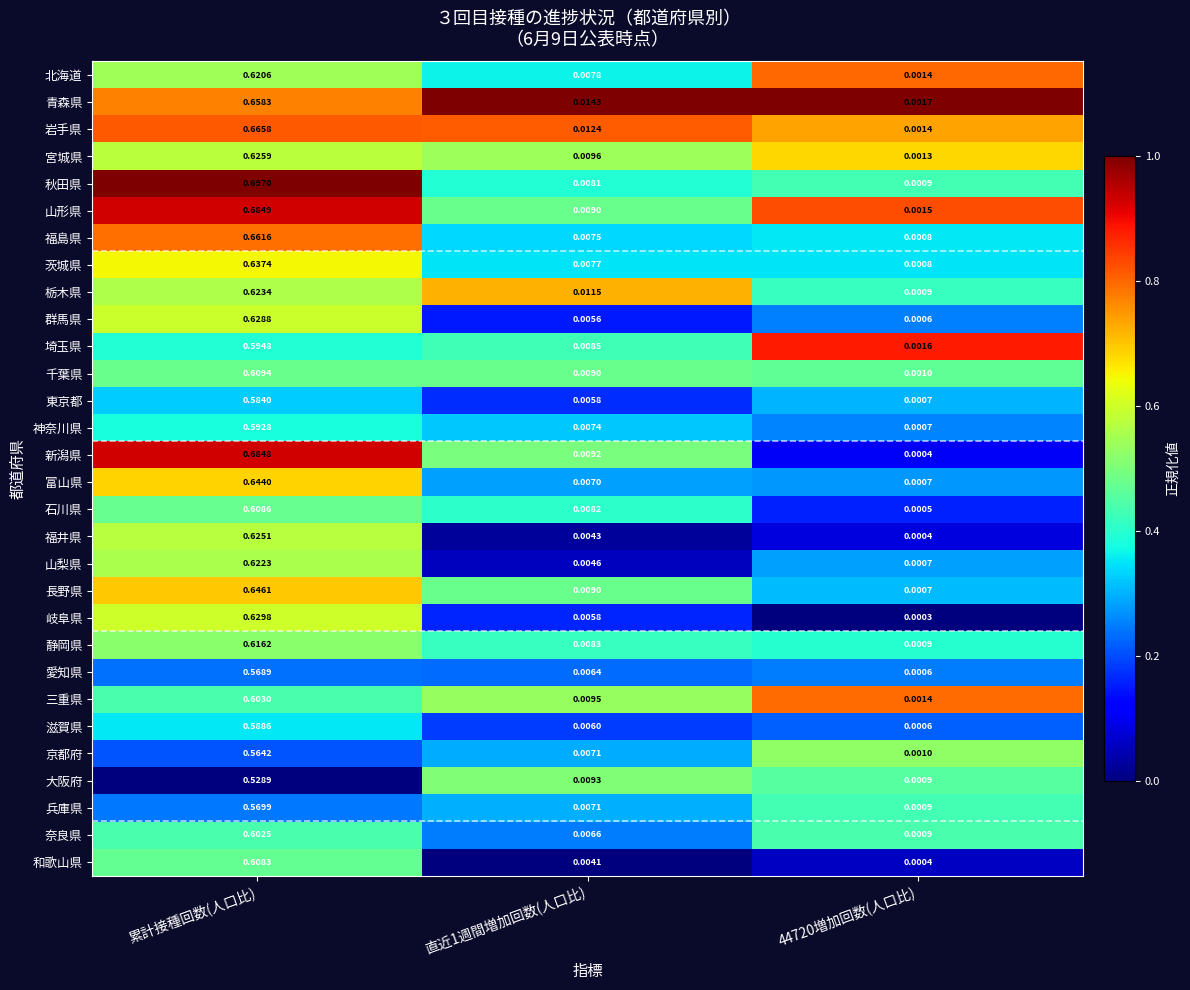

Is the value of 秋田県 at 累計接種回数(人口比) greater than the value of 三重県 at 44720増加回数(人口比)?

Yes